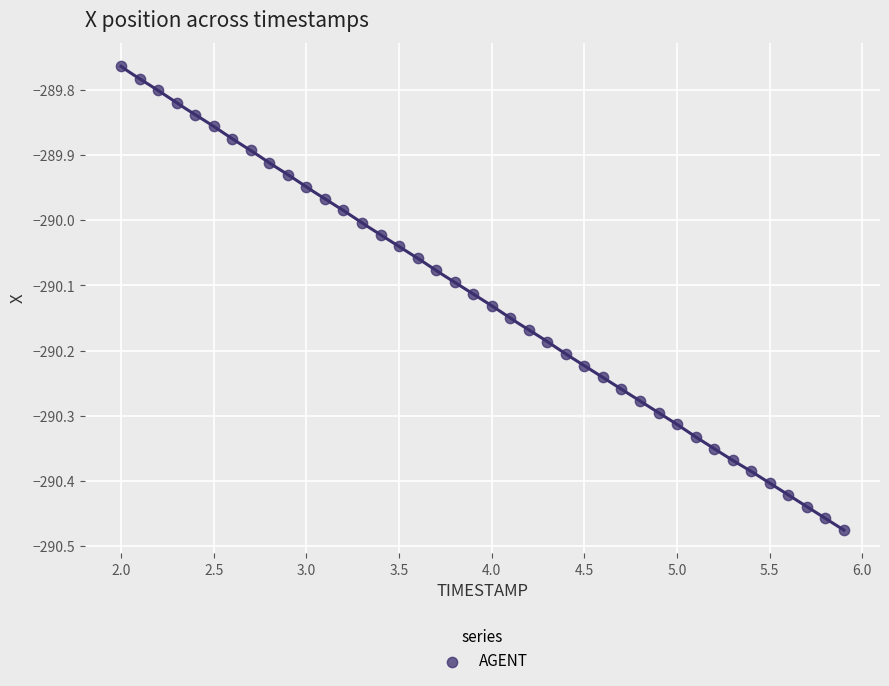

What is the range of X values (max minus min)?

3.9